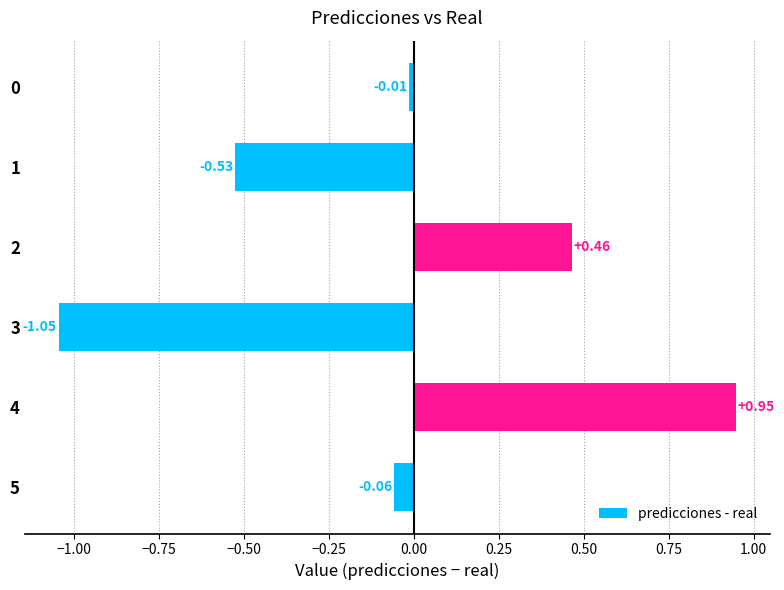

Which category has the lowest value across all series?

3